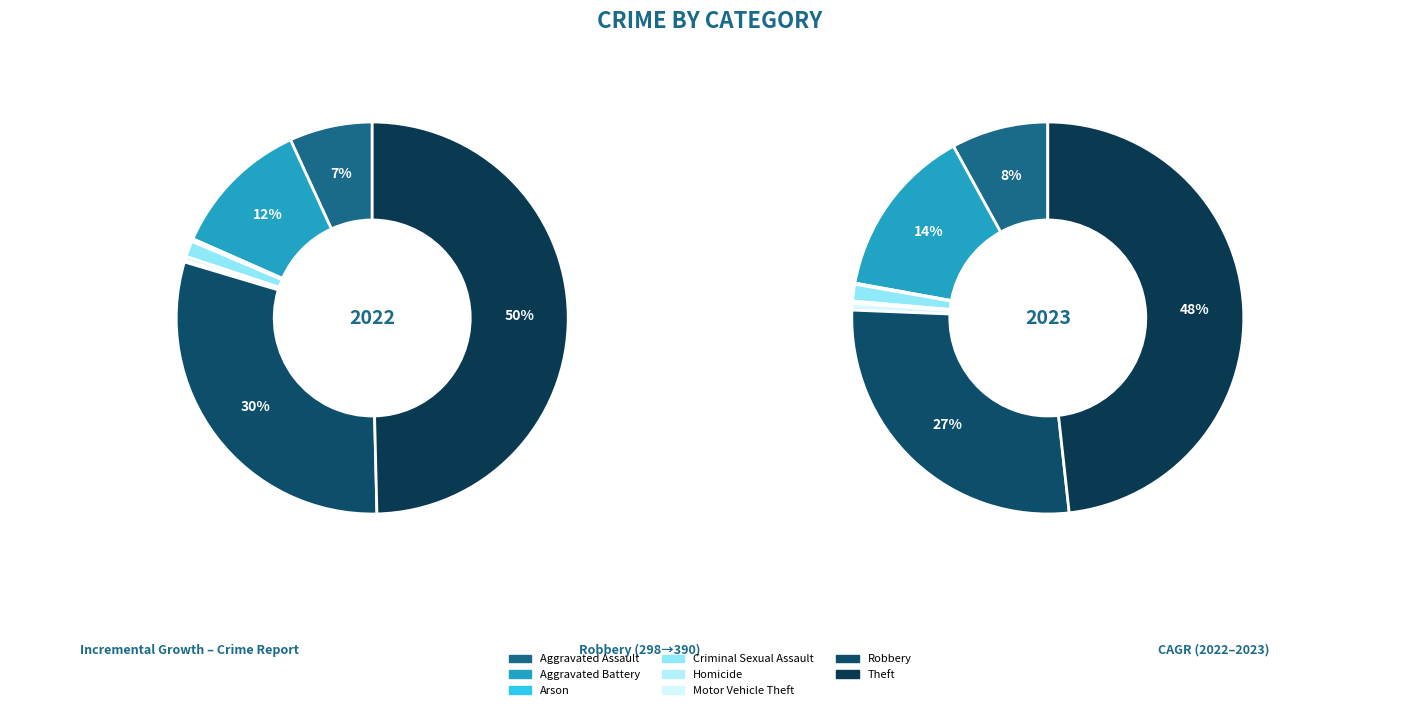

Count the number of slices in the pie.

9